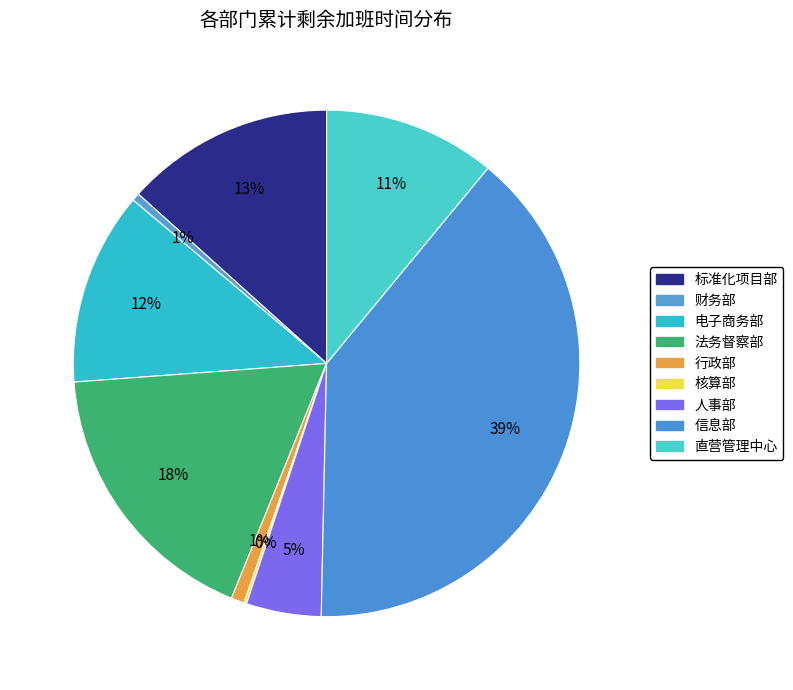

To the nearest percent, what percentage of the pie is 直营管理中心?

11%